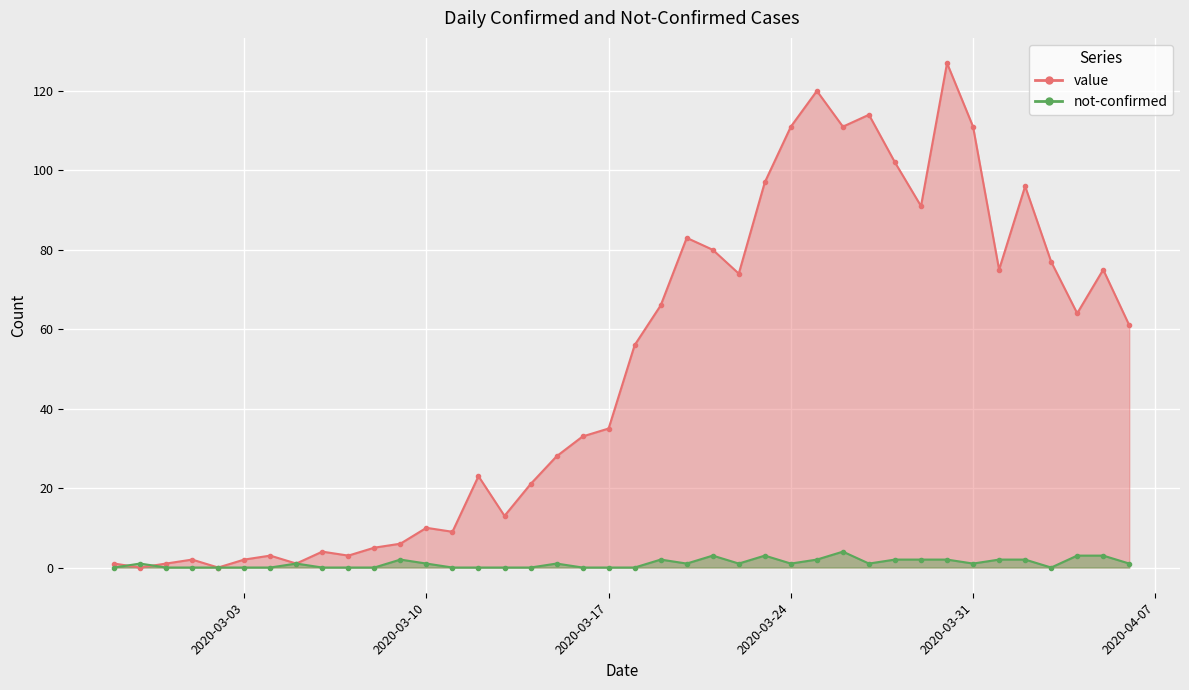

Reading left to right, extract all data points from this chart.

value: 1	0	1	2	0	2	3	1	4	3	5	6	10	9	23	13	21	28	33	35	56	66	83	80	74	97	111	120	111	114	102	91	127	111	75	96	77	64	75	61
not-confirmed: 0	1	0	0	0	0	0	1	0	0	0	2	1	0	0	0	0	1	0	0	0	2	1	3	1	3	1	2	4	1	2	2	2	1	2	2	0	3	3	1